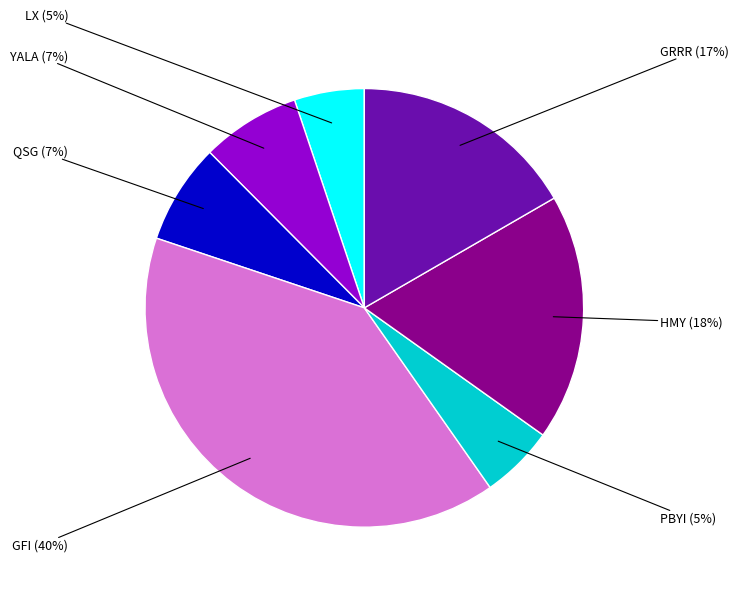

Which slice is the largest?

GFI